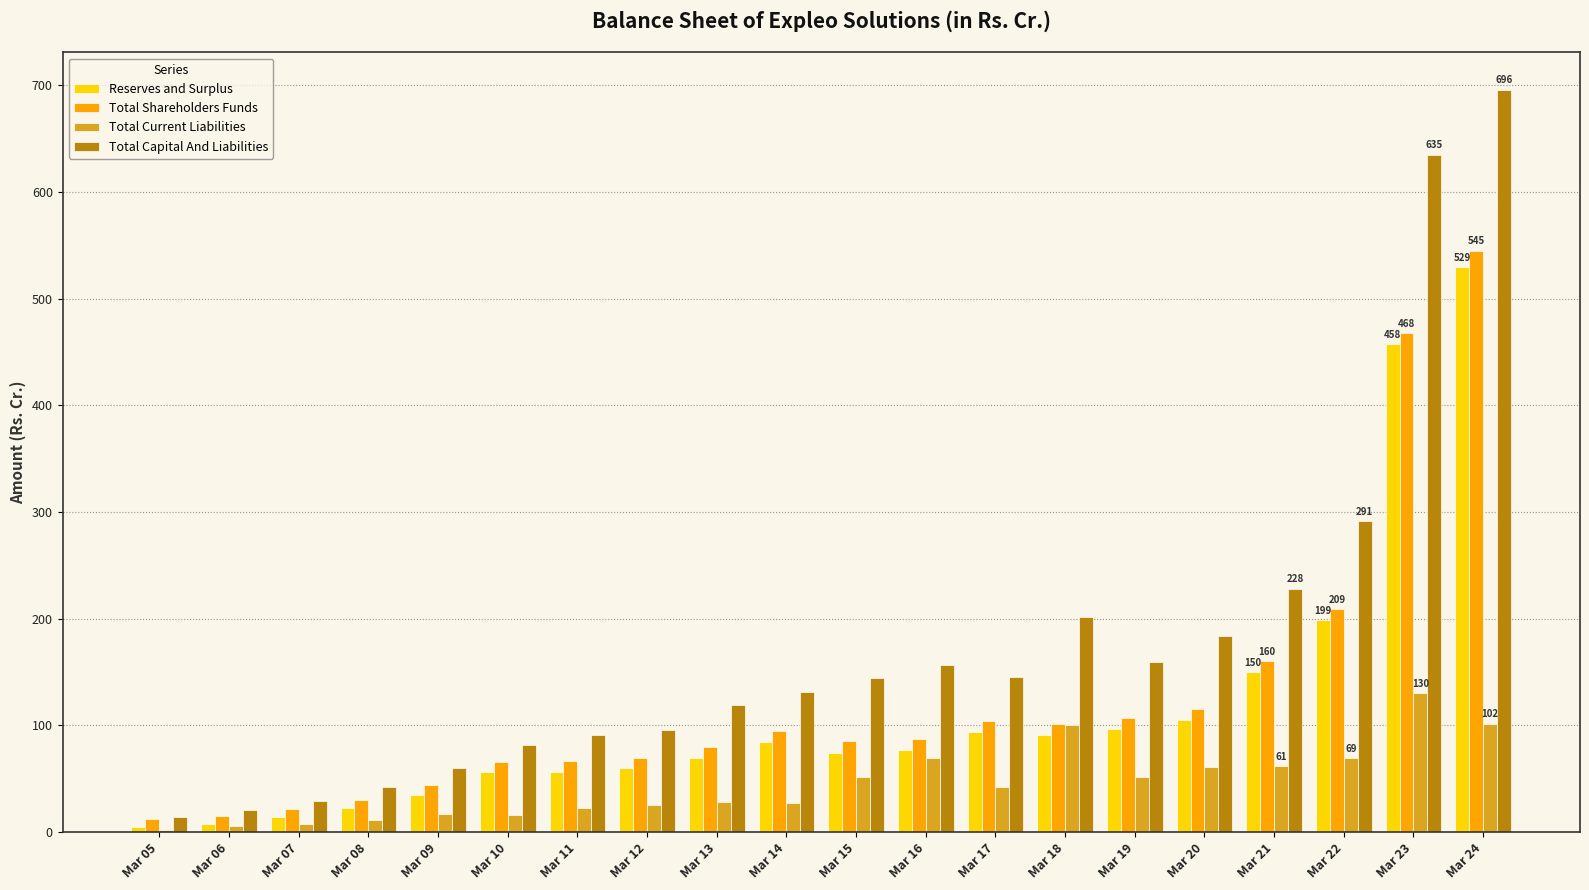

How many data points in Reserves and Surplus are above 76?

10